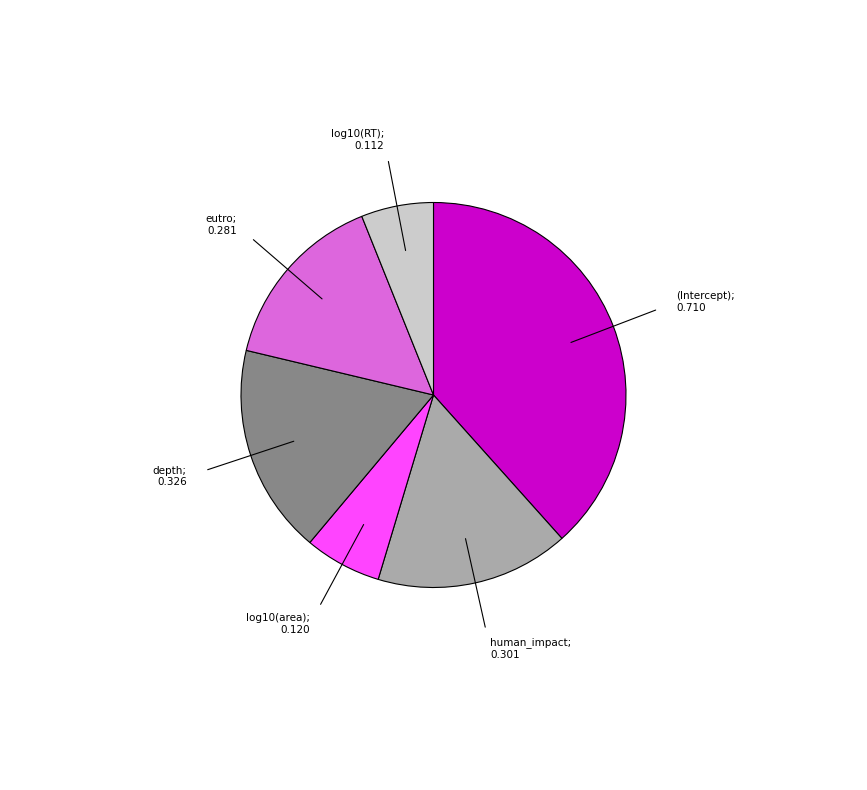

How many slices are in this pie chart?

6